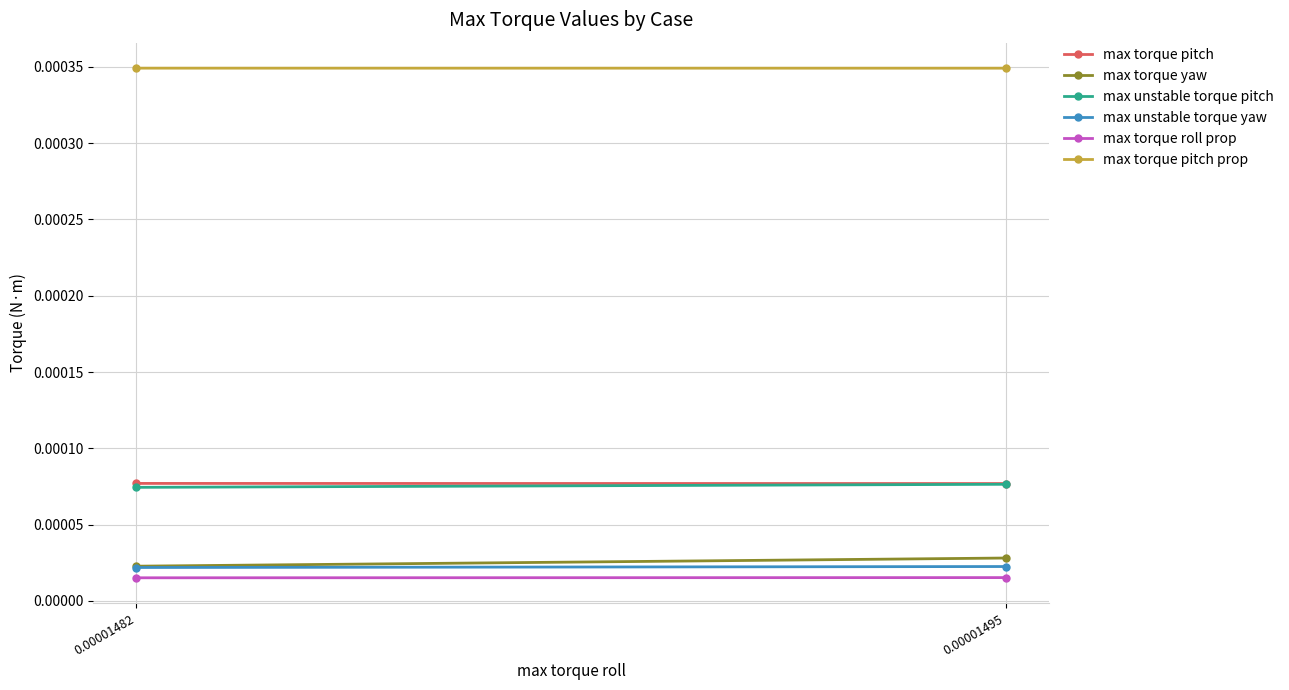

Which series has the widest spread of values?

max torque yaw